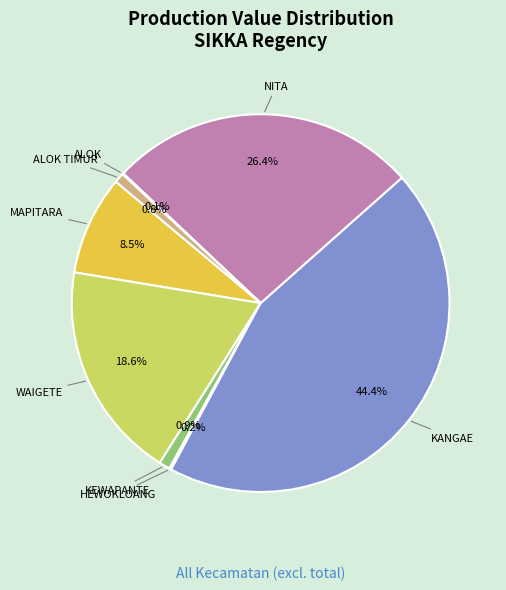

Does any single category account for the majority?

No